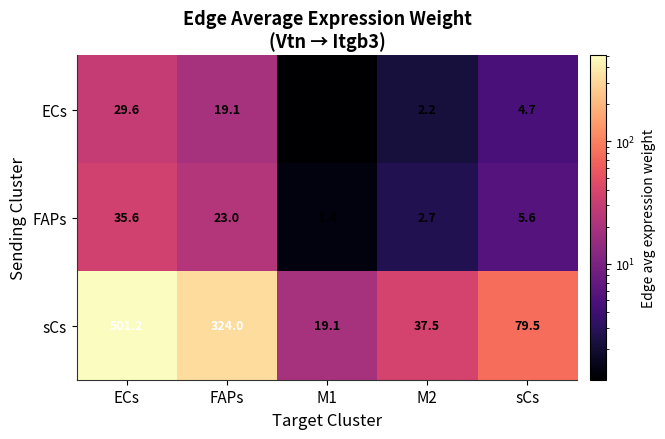

How many categories are shown in the chart?

5